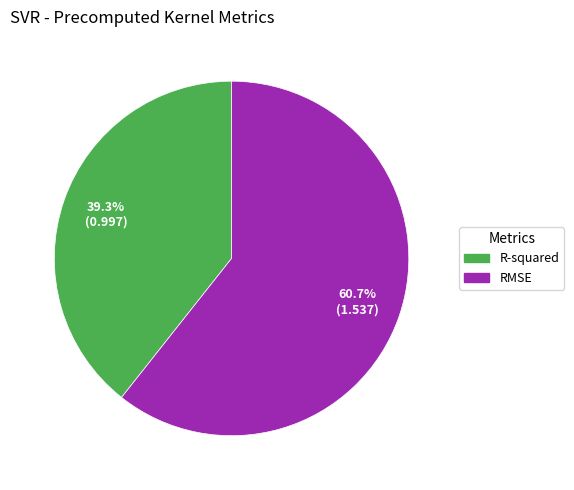

To the nearest percent, what is the difference between the largest and smallest slice percentages?

21%